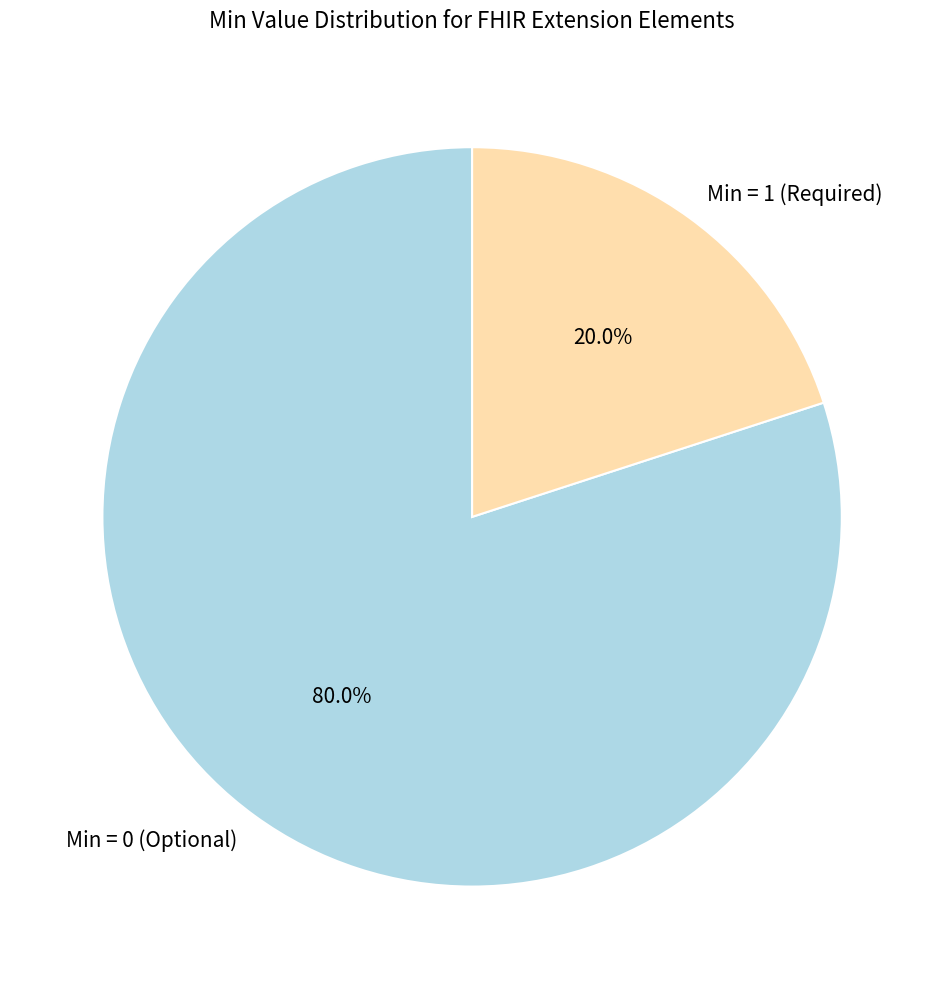

To the nearest percent, what is the average slice percentage?

50%